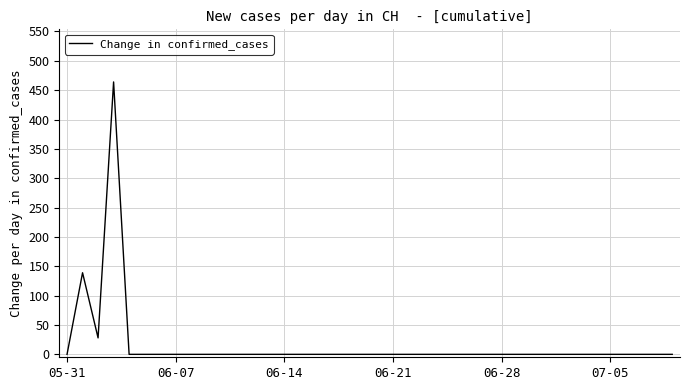

What is the maximum value shown in the chart?

464